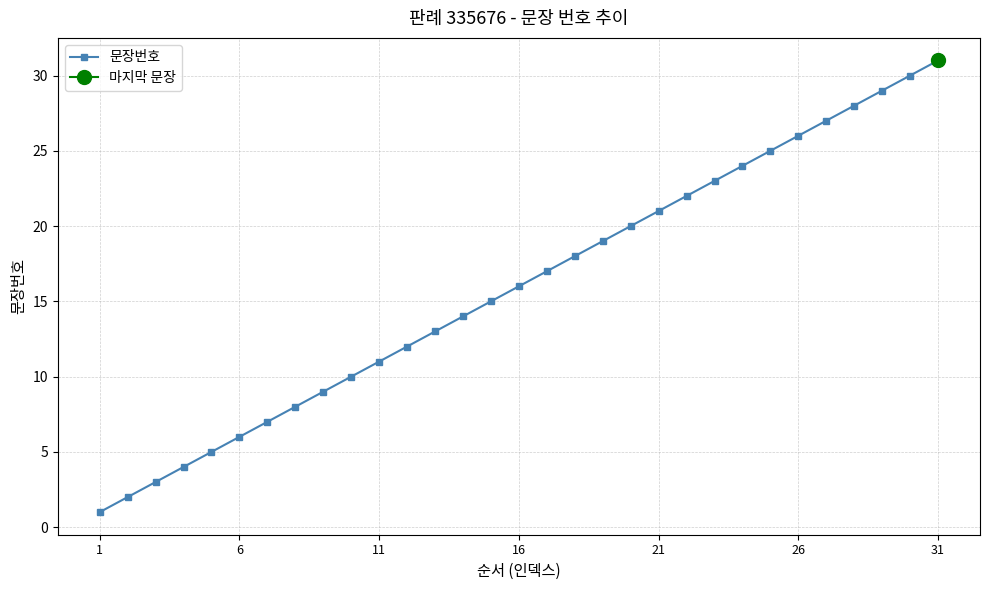

True or false: 문장번호 has a value of 47 at 31.

False